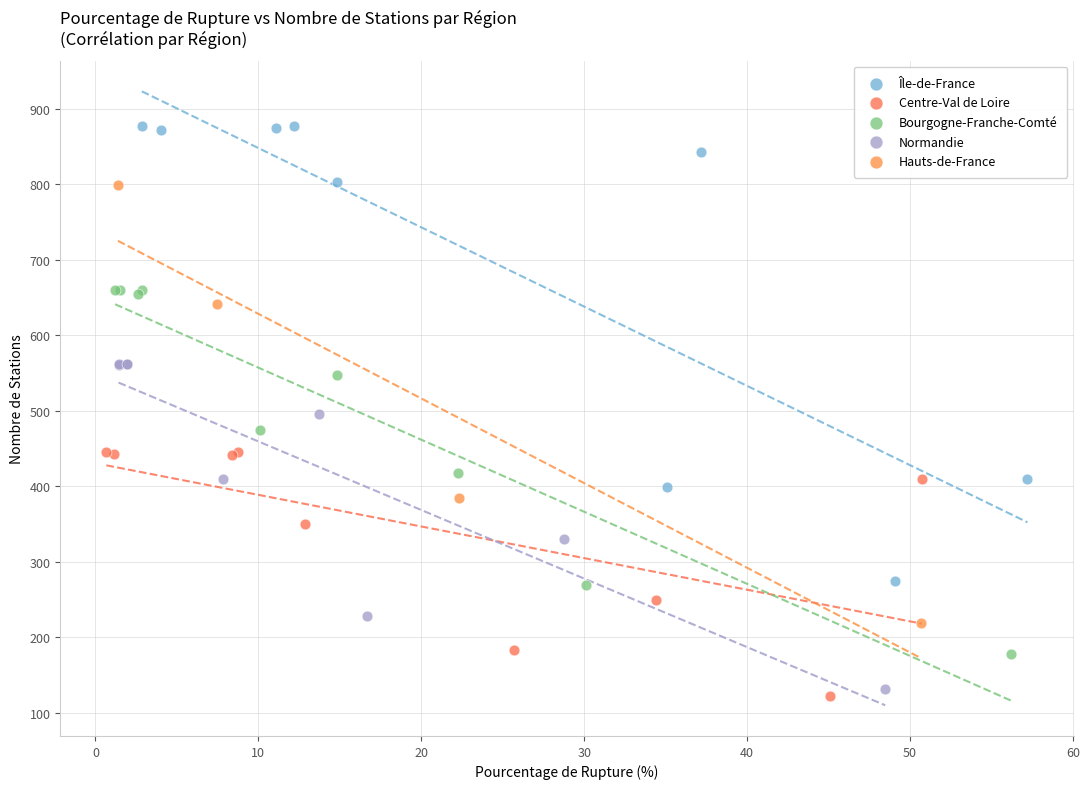

Which series has the widest spread of Y values?

Île-de-France